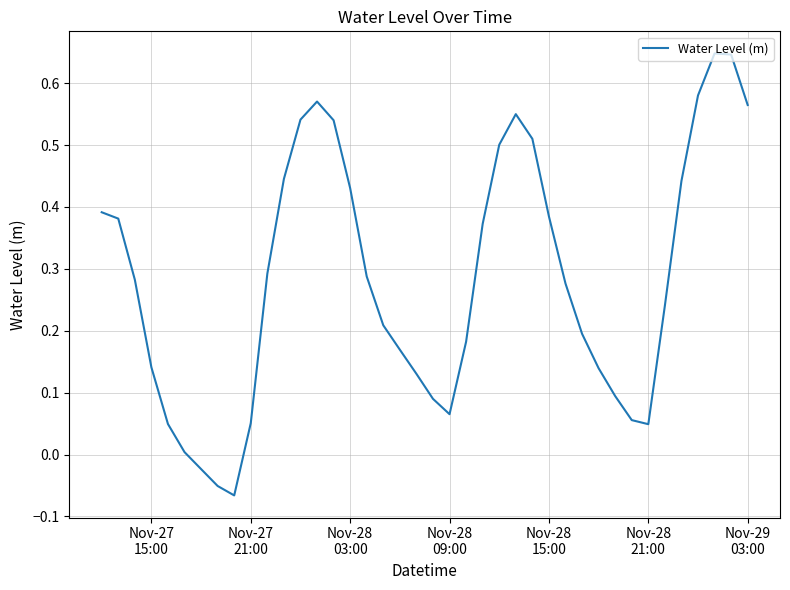

What is the difference between the maximum and minimum values?

0.7